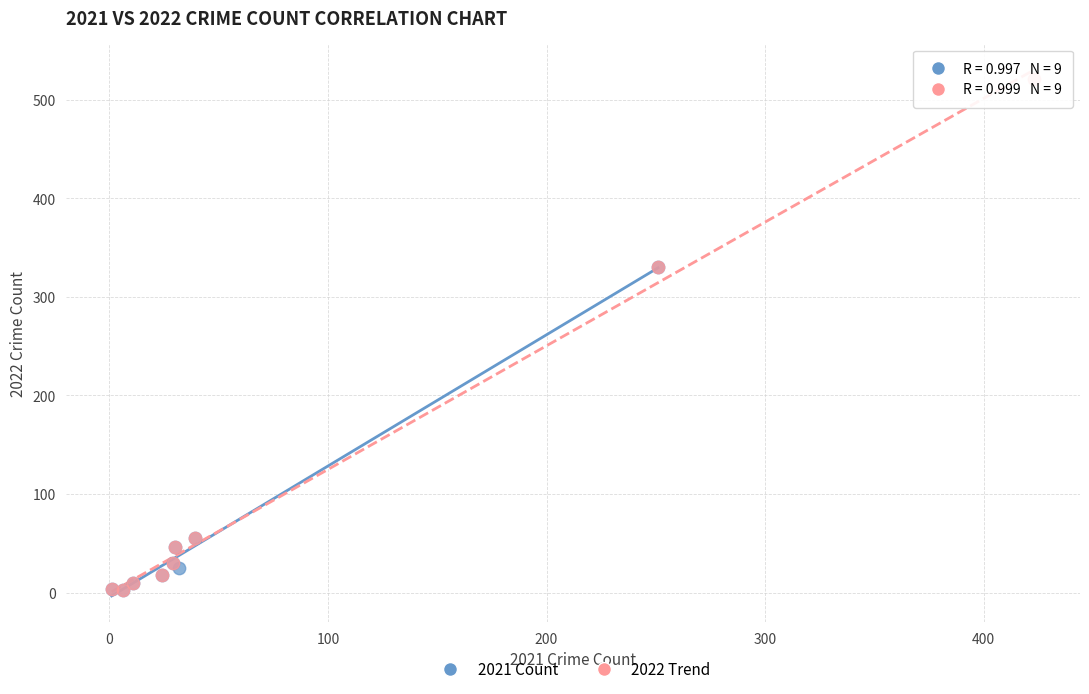

Which series reaches the maximum Y coordinate?

2022 Trend